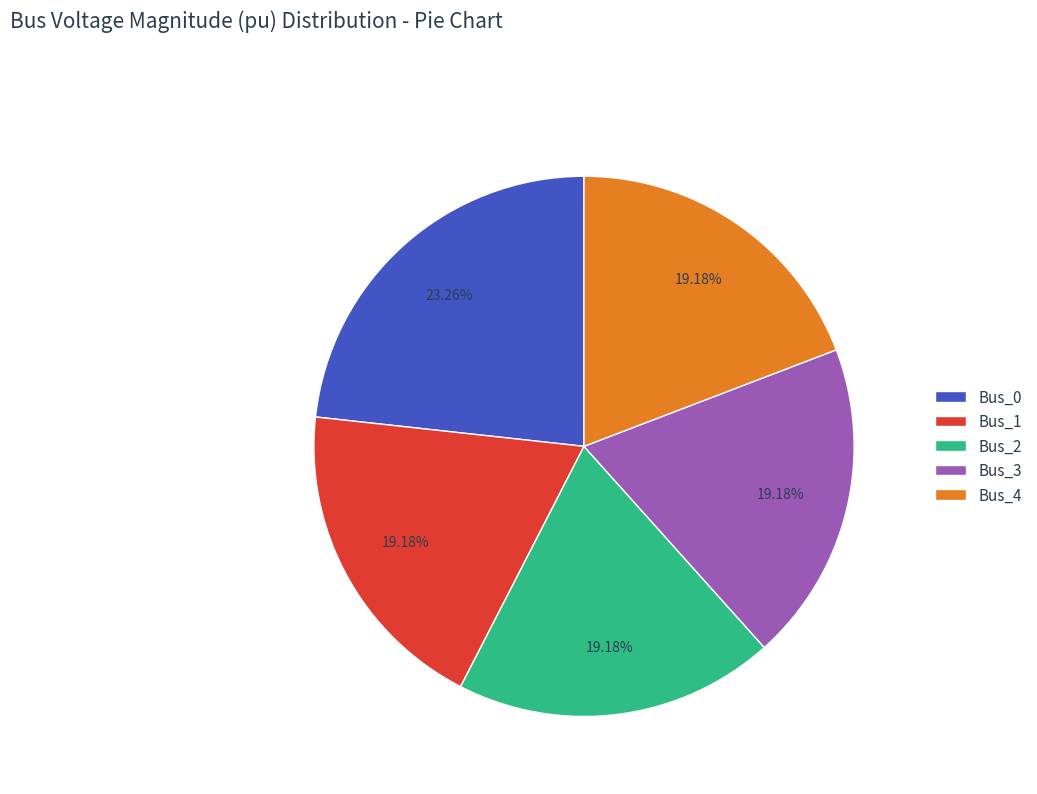

To the nearest percent, what is the difference between the largest and smallest slice percentages?

4%